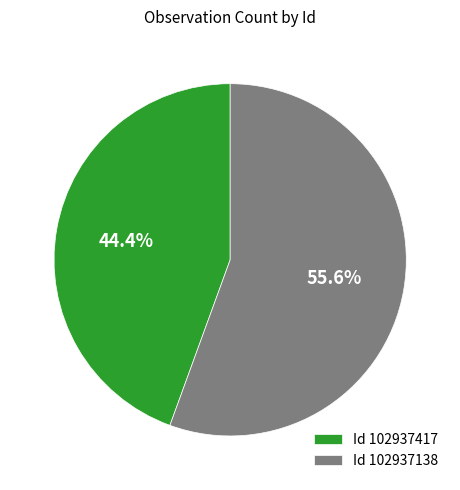

Which slice represents more than half of the pie?

Id 102937138